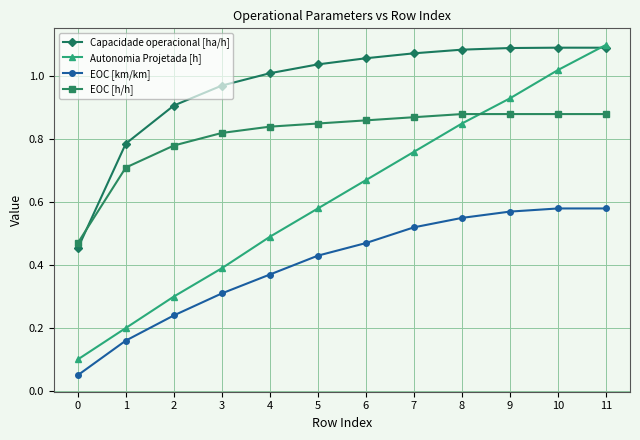

Between 1 and 5, which series saw the biggest shift?

Autonomia Projetada [h]